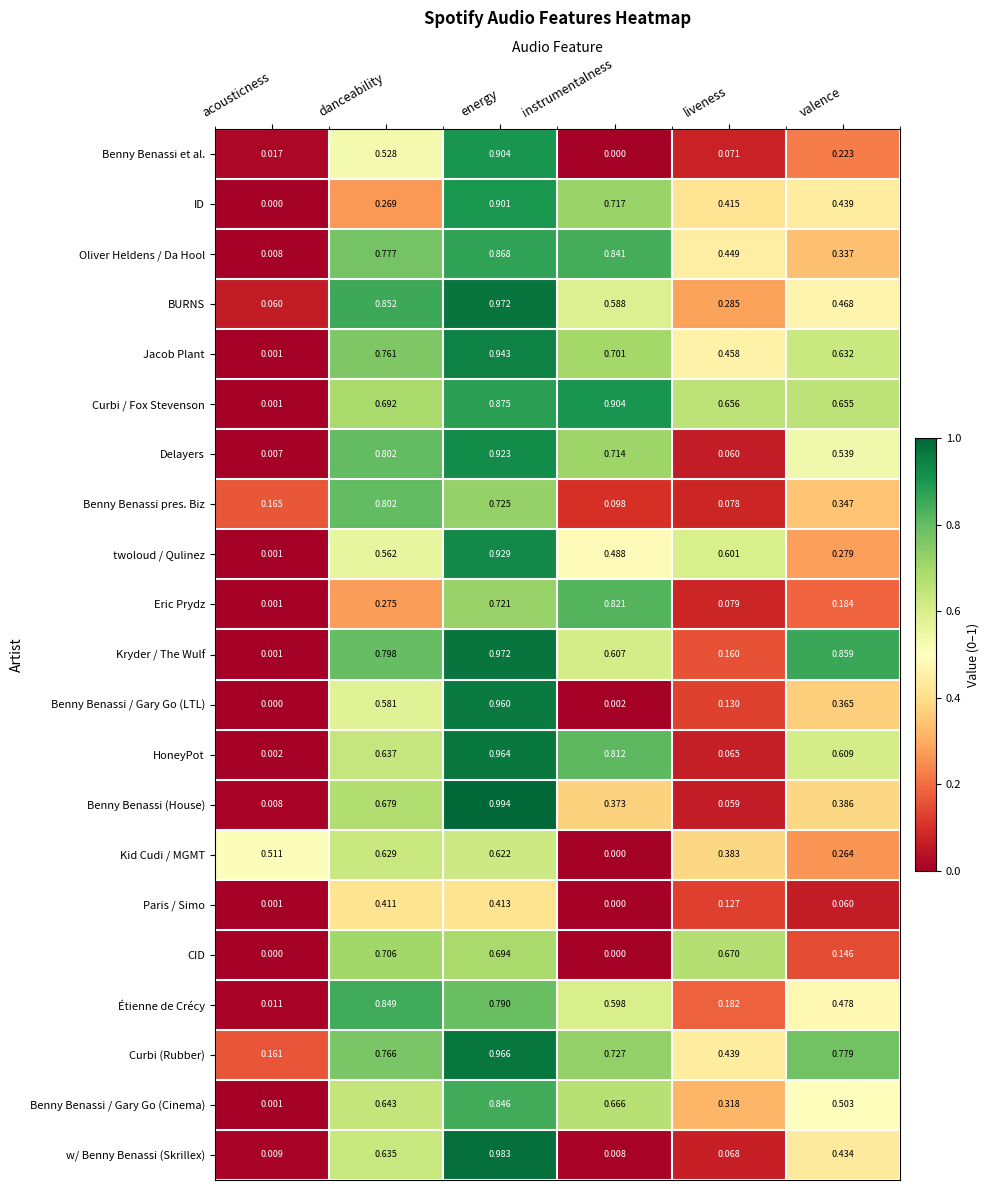

At which category is the sum across all series the highest?

energy